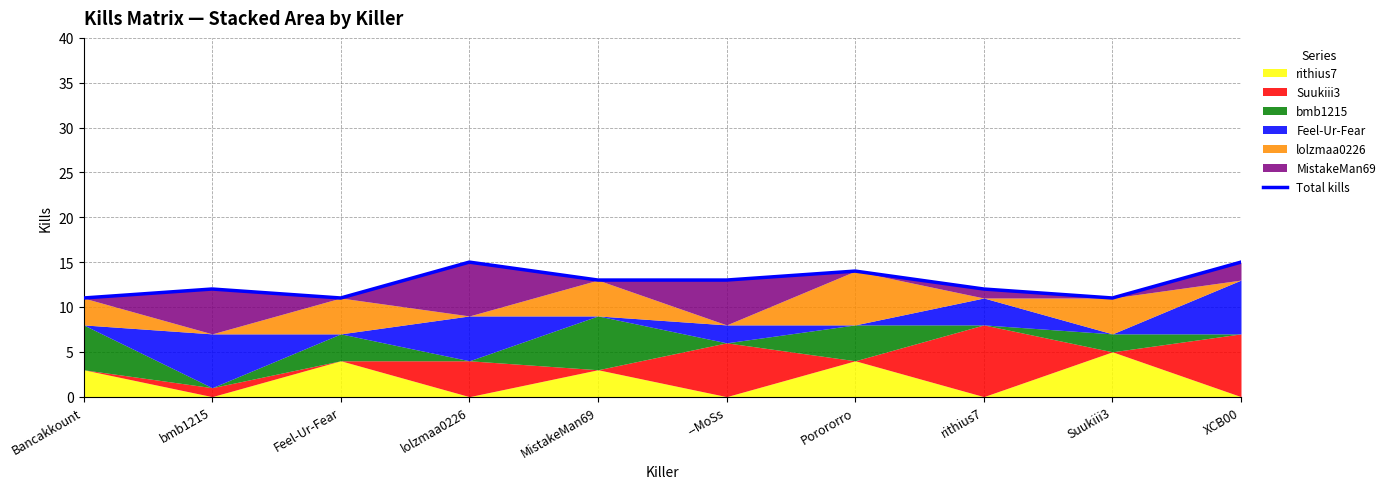

List the labels in order of value, smallest first.

Bancakkount, Feel-Ur-Fear, Suukiii3, bmb1215, rithius7, MistakeMan69, --MoSs, Porororro, lolzmaa0226, XCB00